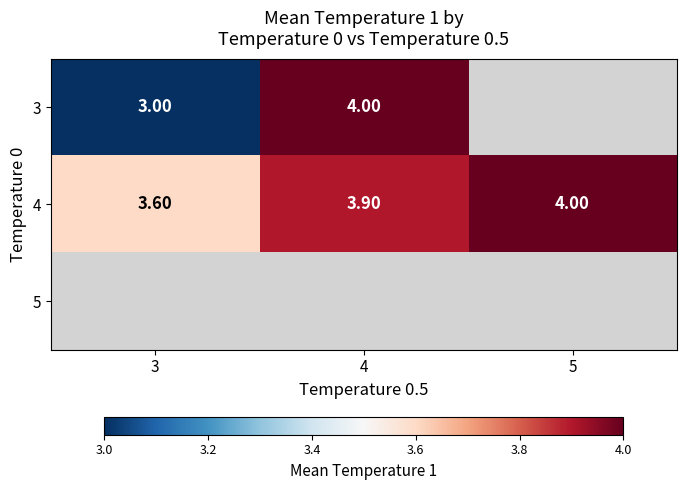

What is the minimum value for 4?

3.6